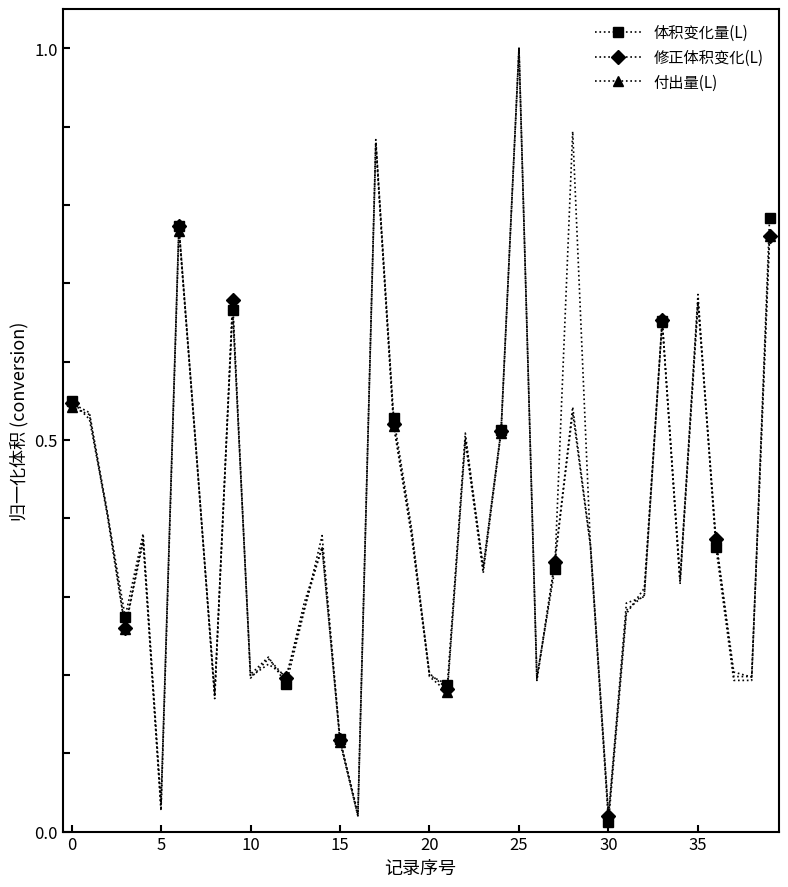

Which series has the largest total across all categories?

体积变化量(L)